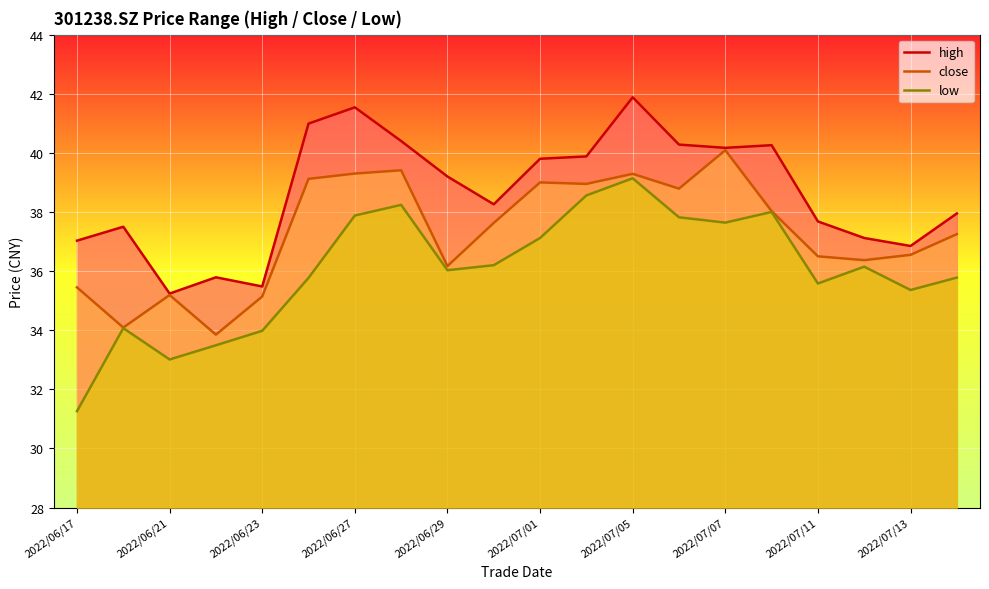

Rank the series by their average value, from lowest to highest.

low, close, high